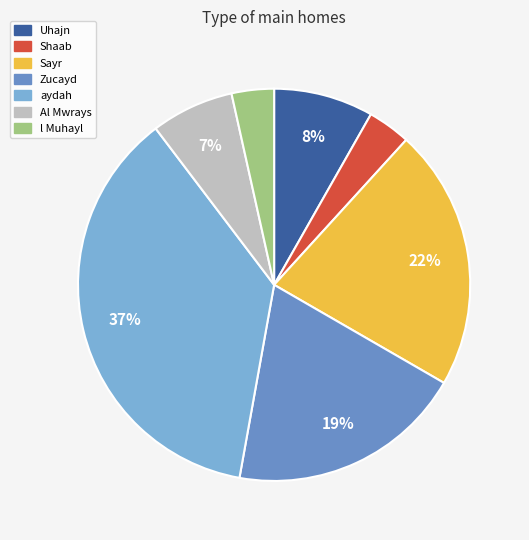

Is Al Mwrays the majority of the pie?

No